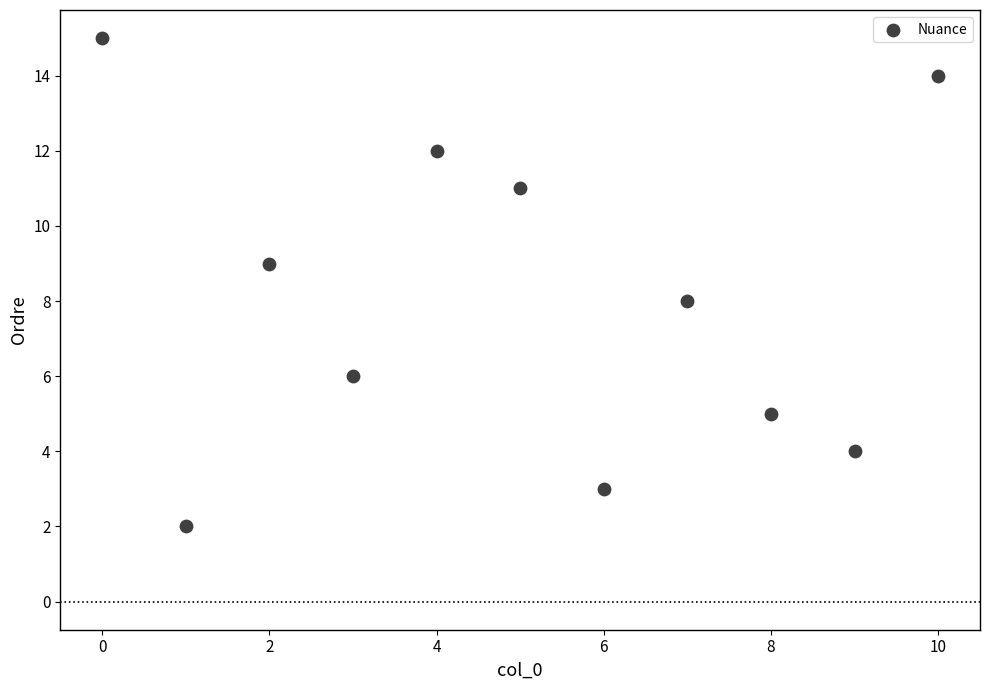

What is the average Y value?

8